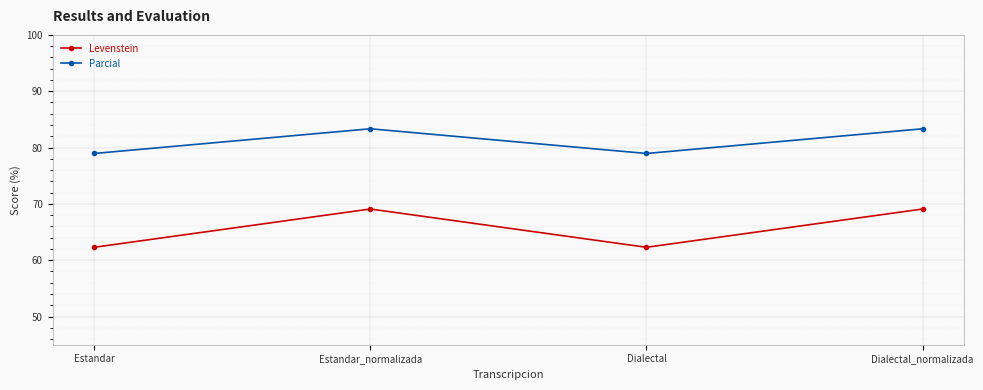

How many values in the Parcial series are below 83?

2